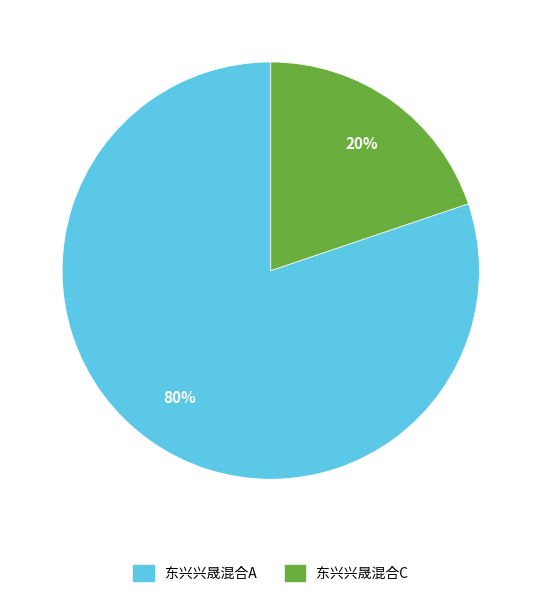

Rank the categories by value from highest to lowest.

东兴兴晟混合A, 东兴兴晟混合C